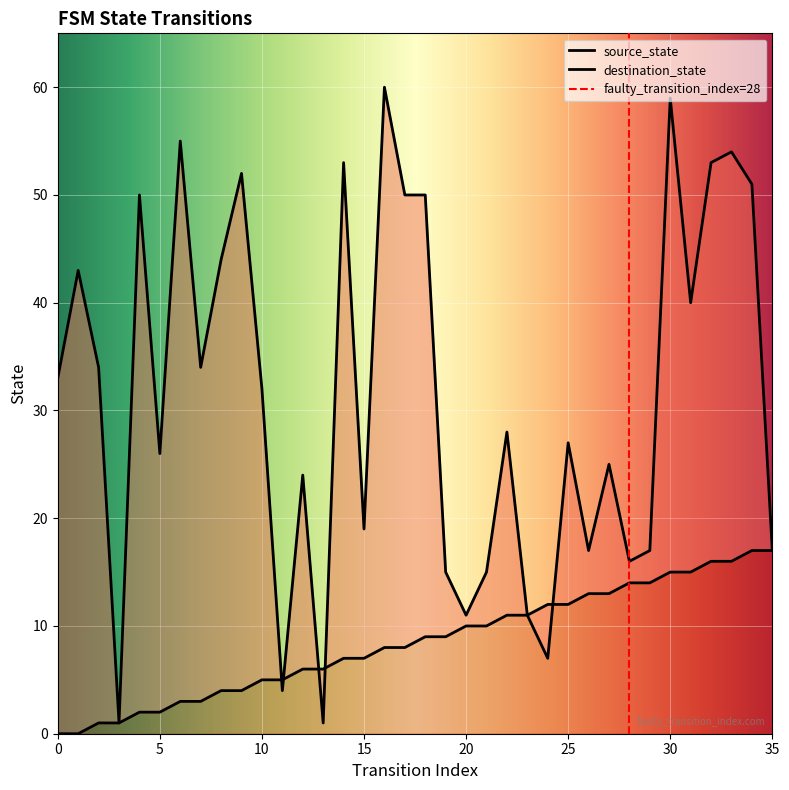

Which has a higher value, 2 or 18?

18